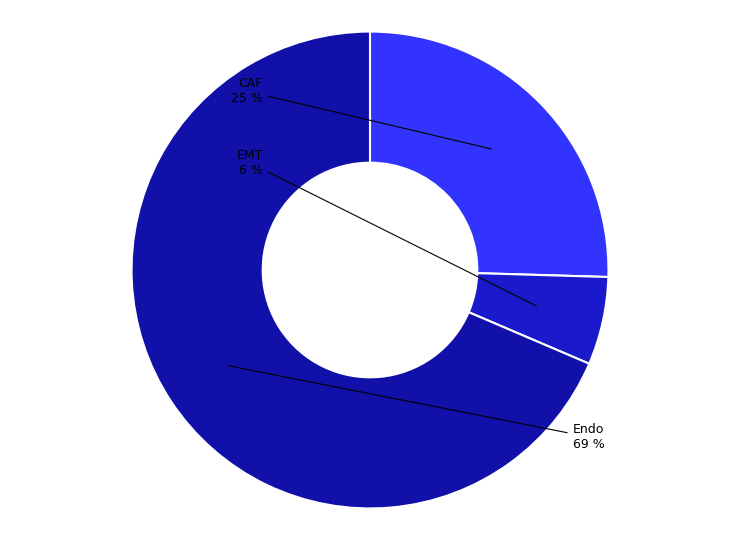

Which has a higher value, EMT or Endo?

Endo